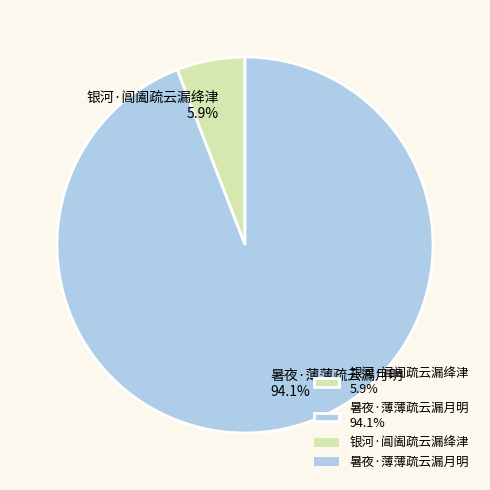

Which slice is the smallest?

银河·阊阖疏云漏绛津